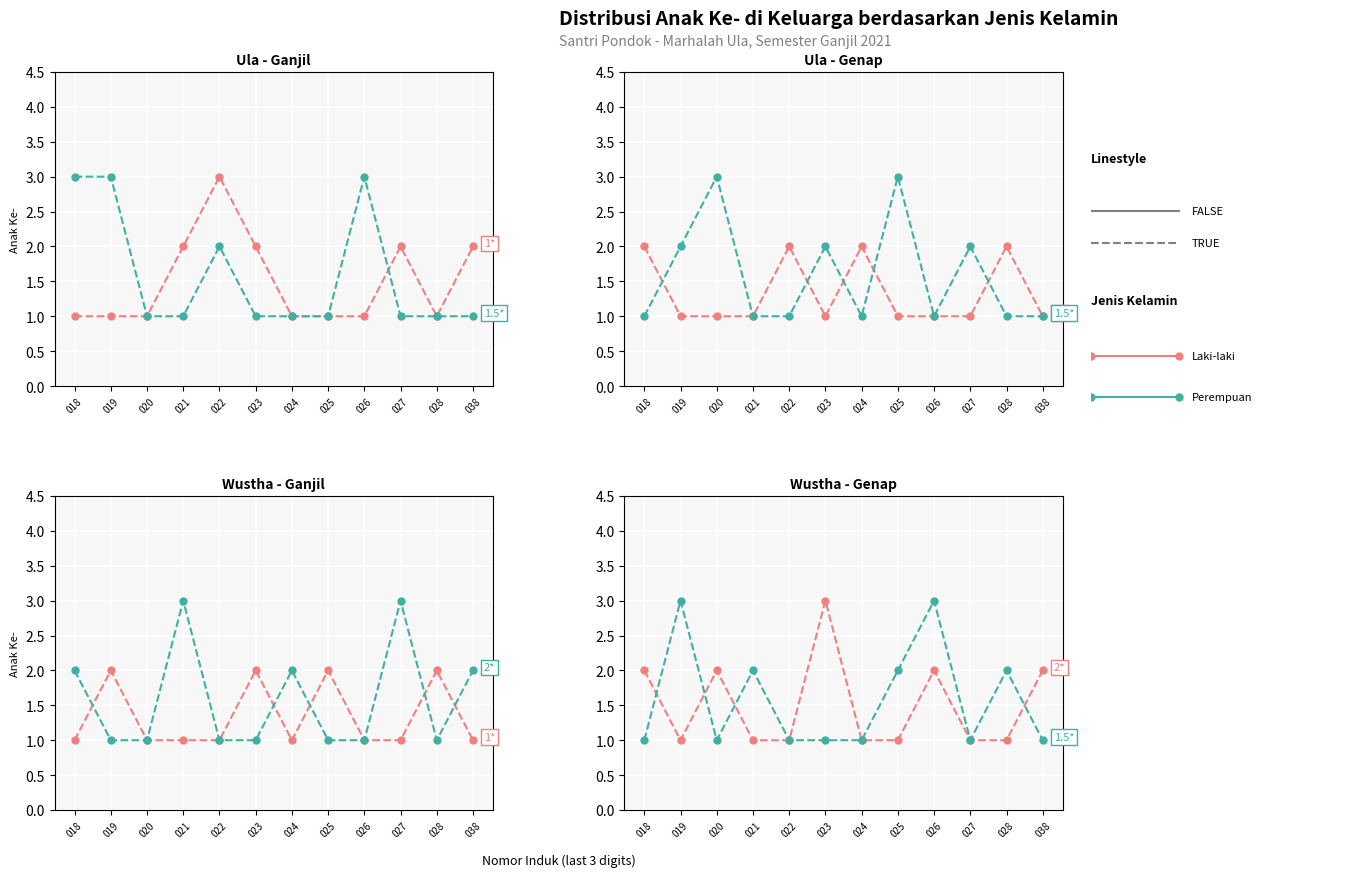

Which series has the largest total across all categories?

Perempuan